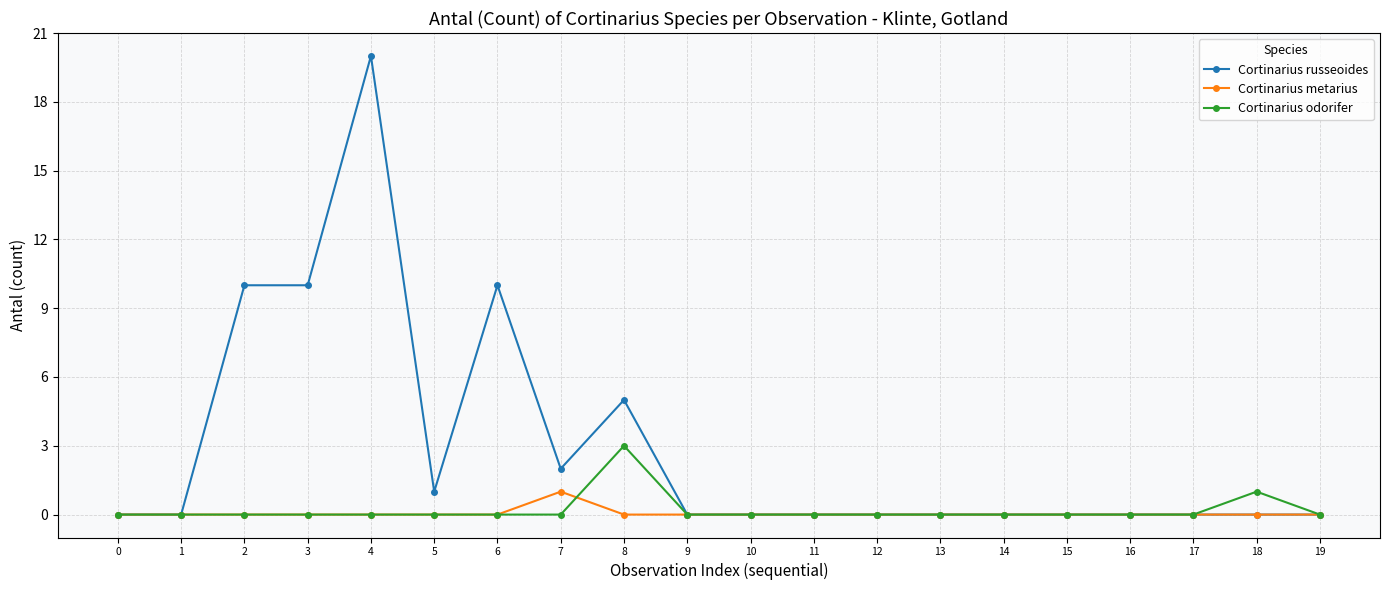

Does the chart display data point markers on the line(s)?

Yes